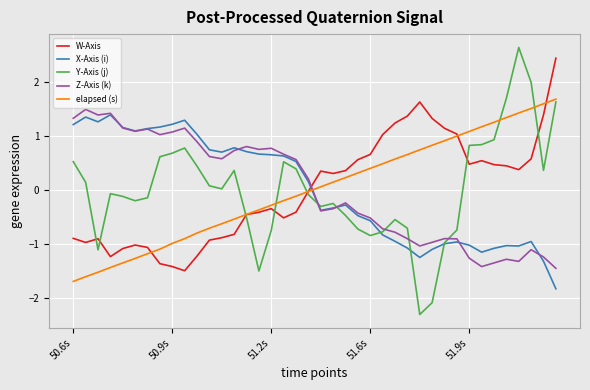

How many negative values does the elapsed (s) series have?

20